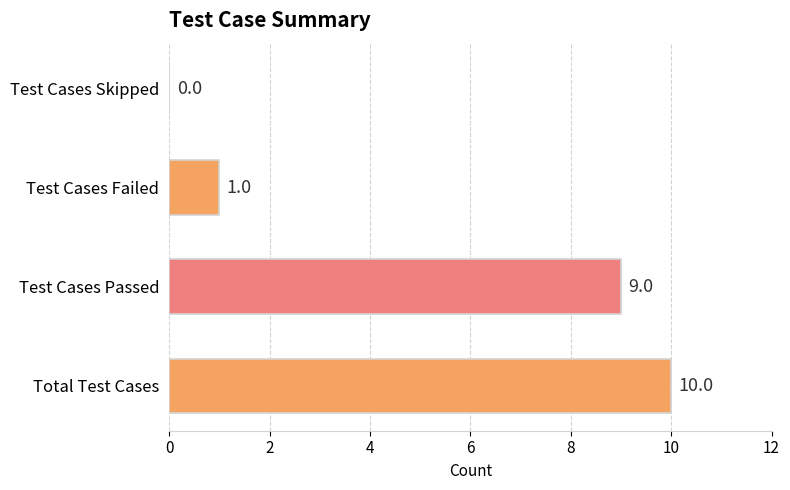

Reading top to bottom, what are all the values shown in this chart?

Test Cases Skipped=0	Test Cases Failed=1	Test Cases Passed=9	Total Test Cases=10